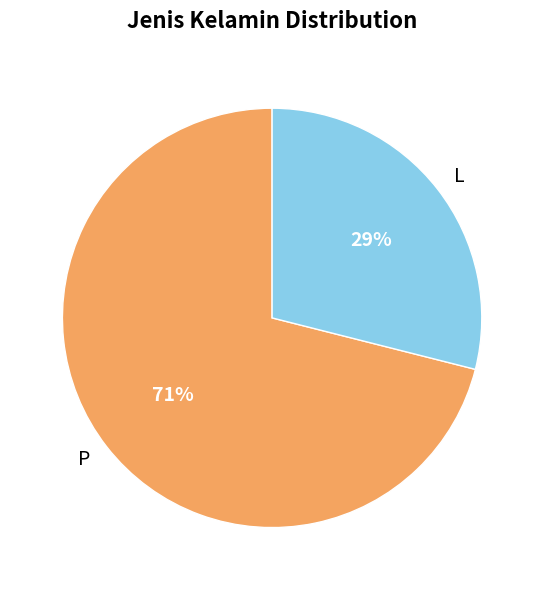

True or false: P accounts for 65% of the total.

False